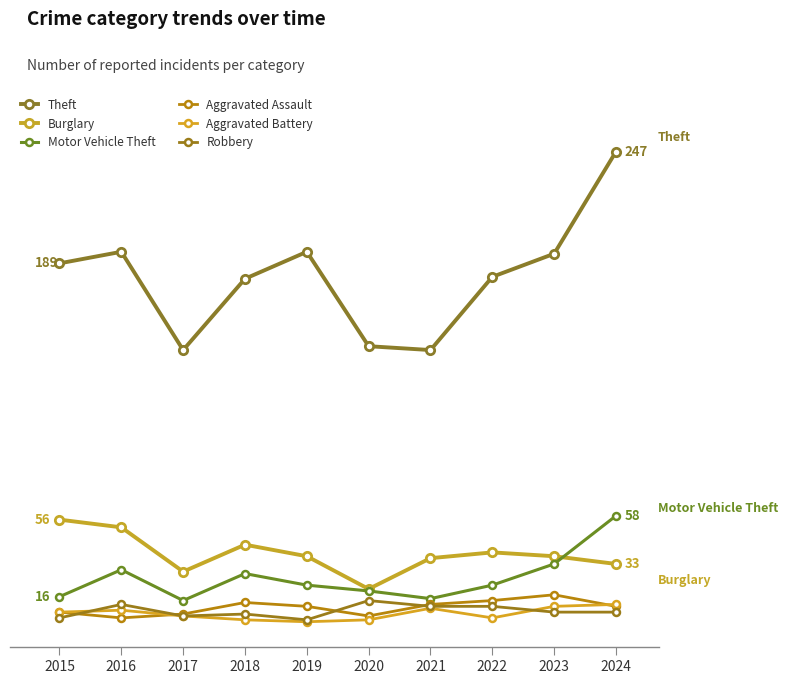

The Theft series shows 182 at 2022. True or false?

True